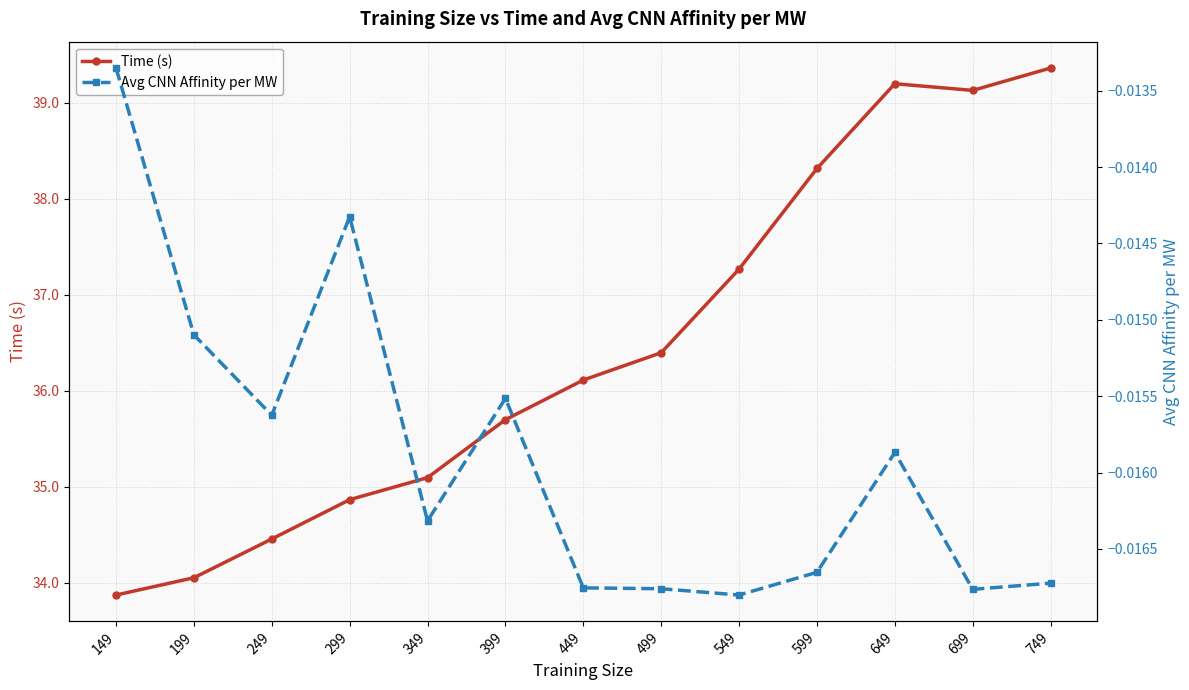

What is the value of the Time (s) point at the 9th from the left?

37.3